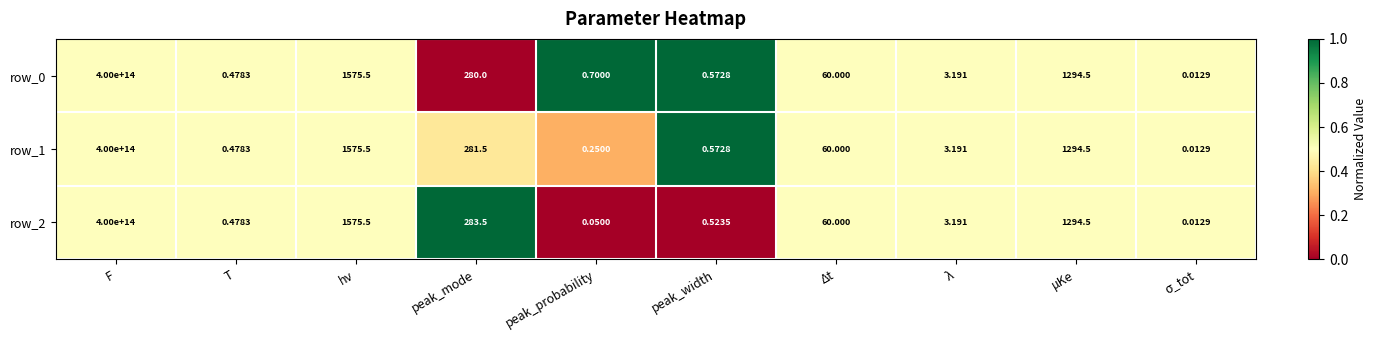

At which label does row_2 reach its peak?

F